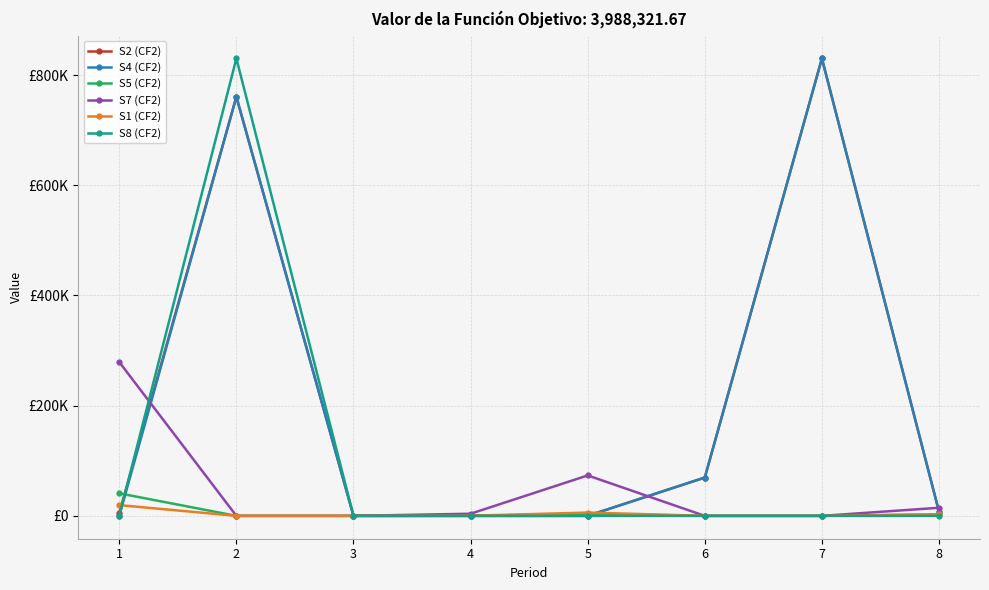

Which category has the highest value in the S2 (CF2) series?

7